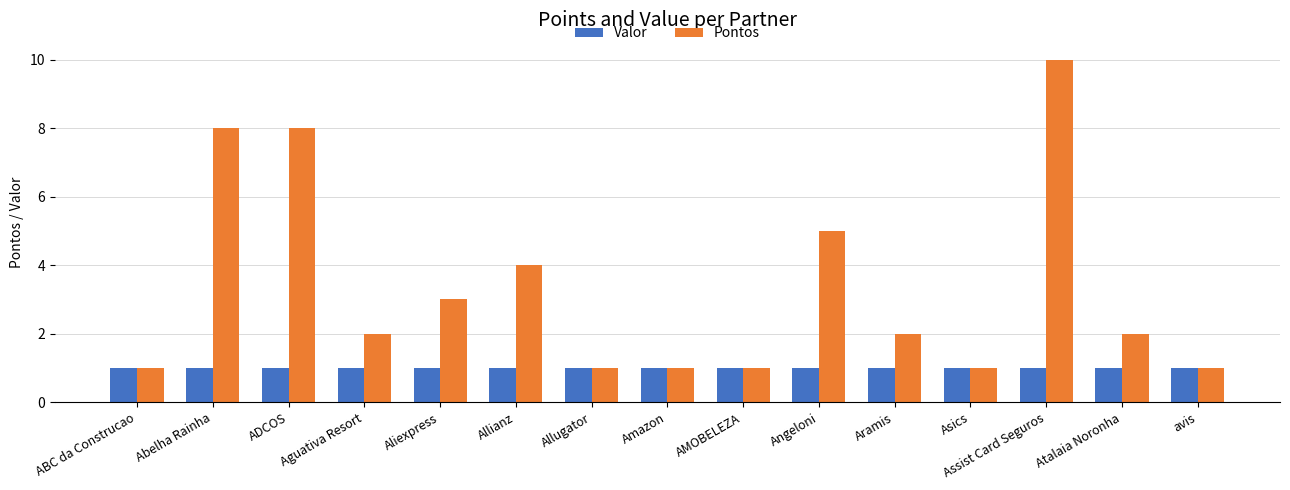

List the series in order of their peak value, highest first.

Pontos, Valor